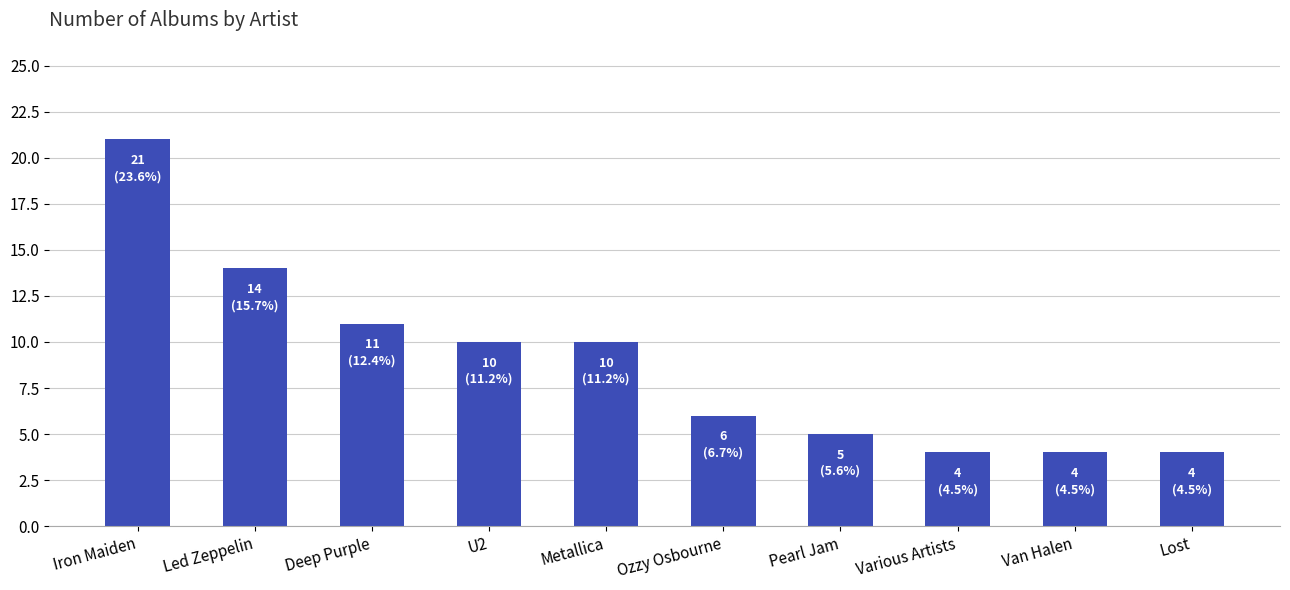

How many bars are there in total?

10